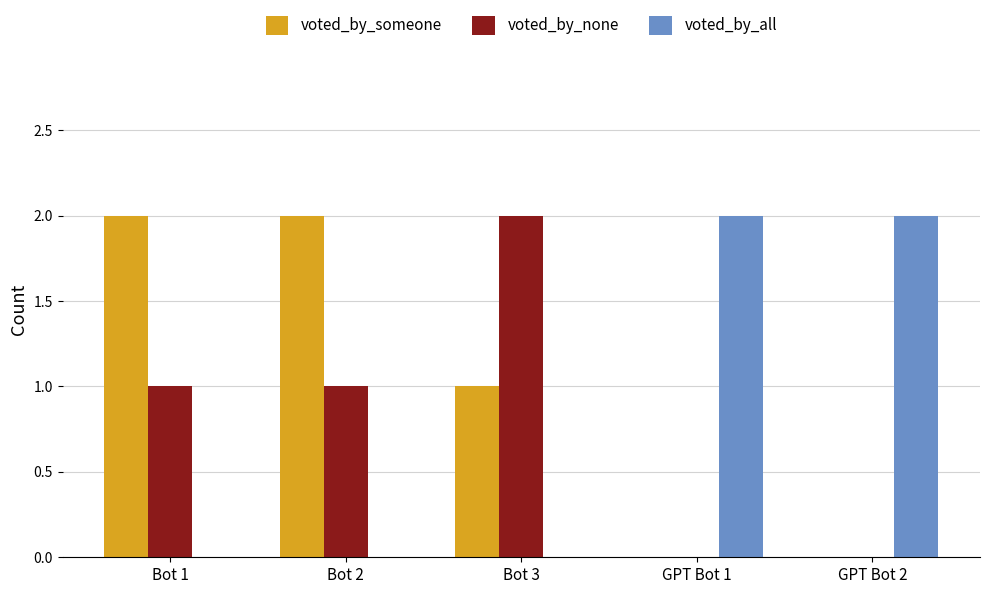

Are the bars horizontal?

No